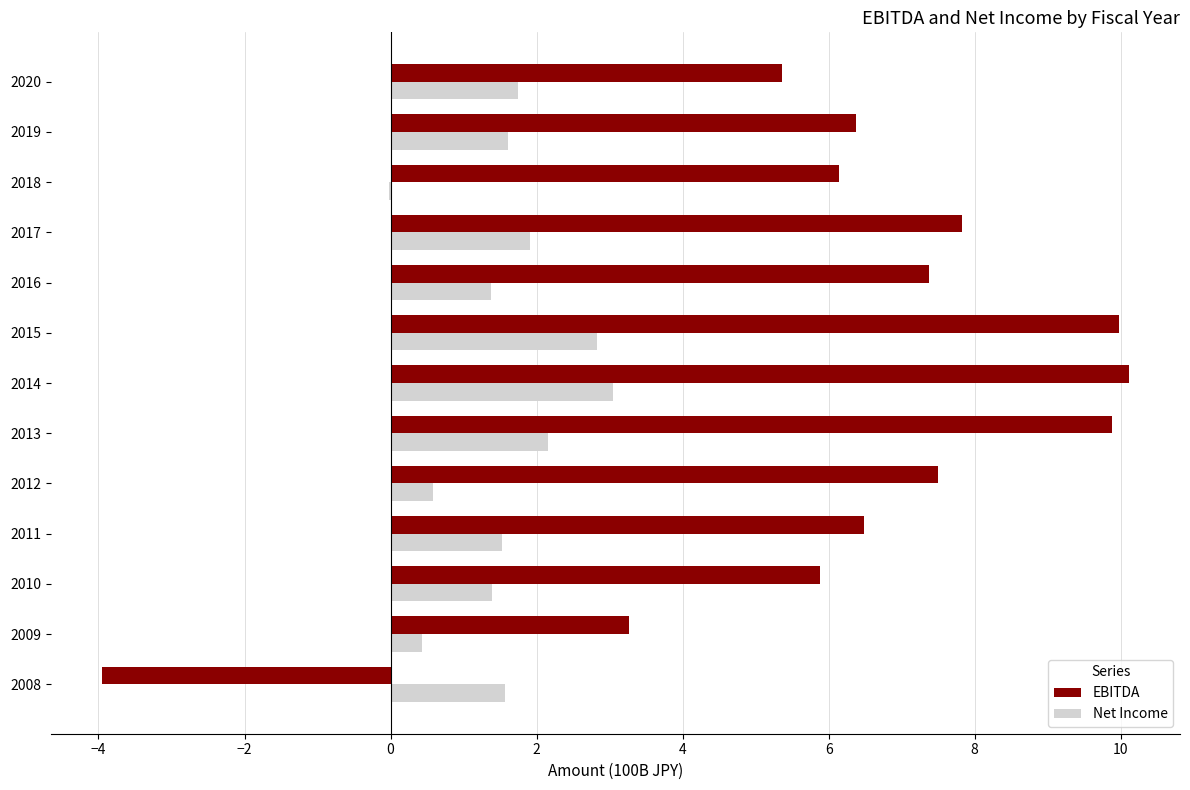

Count the number of data series in this chart.

2